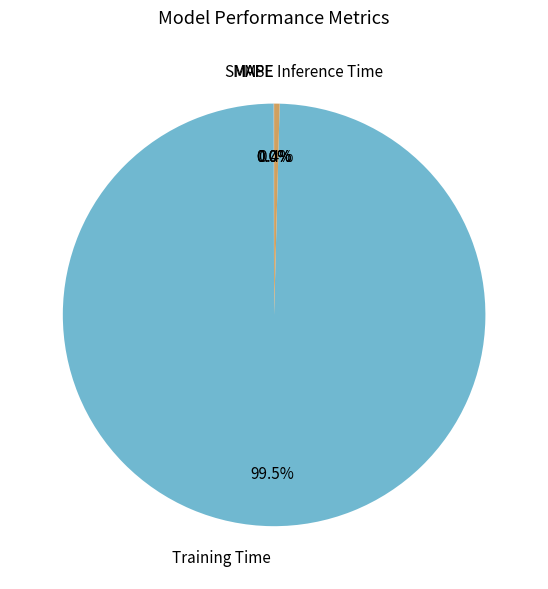

Is there any slice that represents more than half of the pie?

Yes